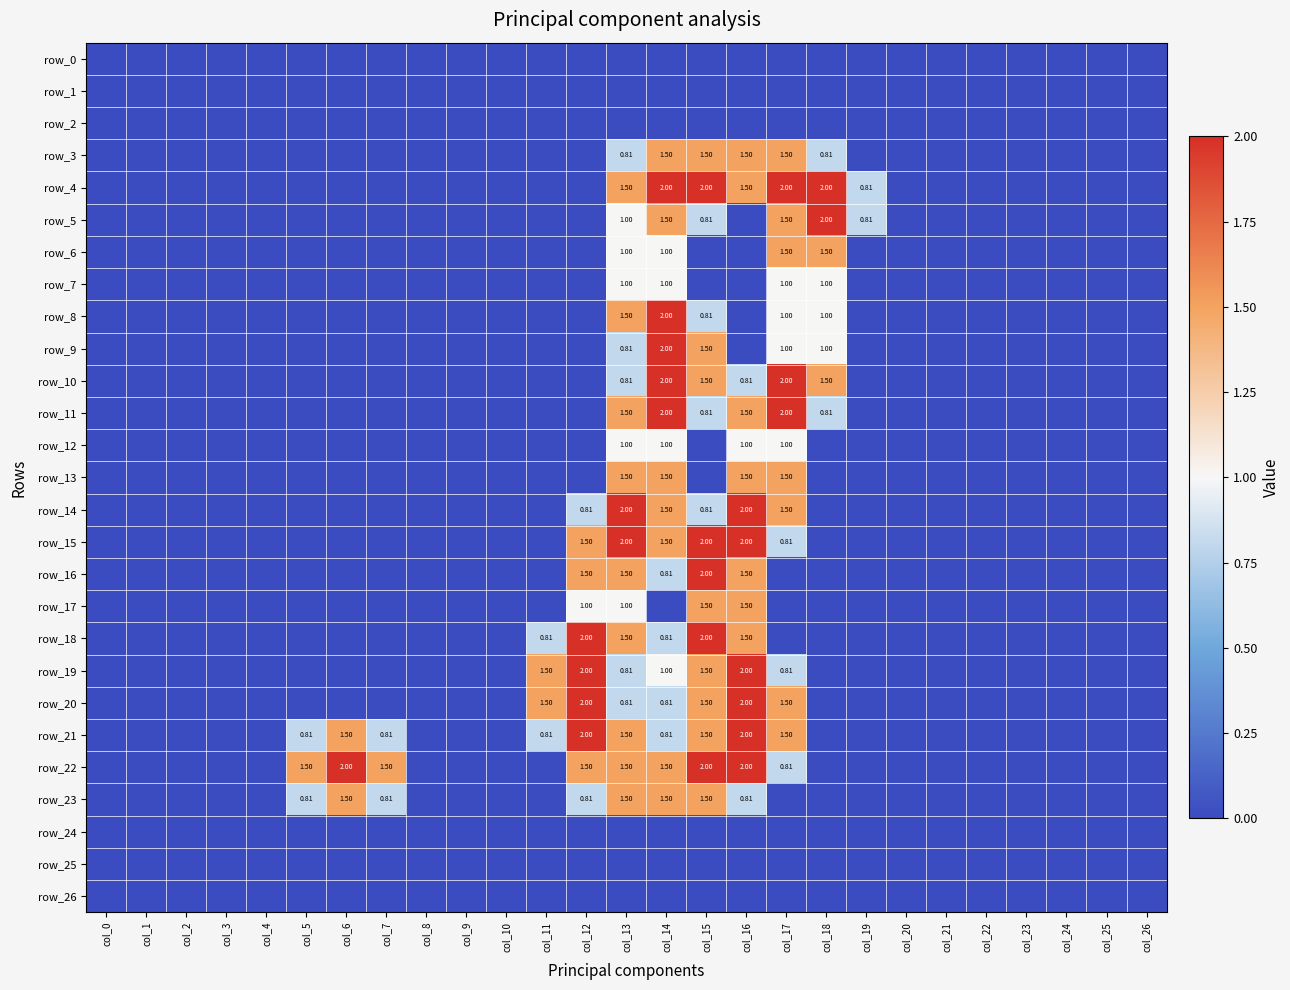

How many values in row_15 are above zero?

6